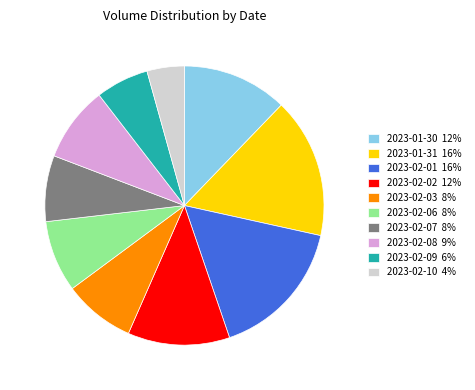

Is there any slice that represents more than half of the pie?

No